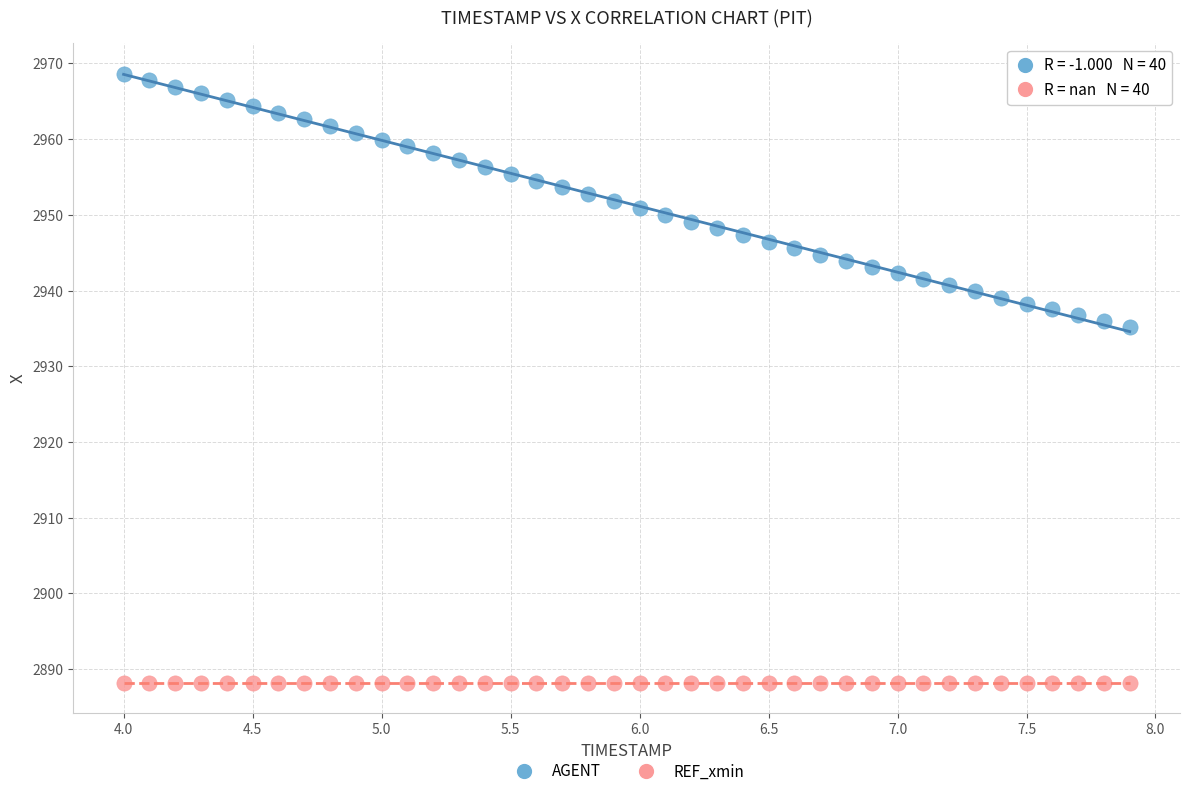

Which series reaches the minimum Y coordinate?

REF_xmin